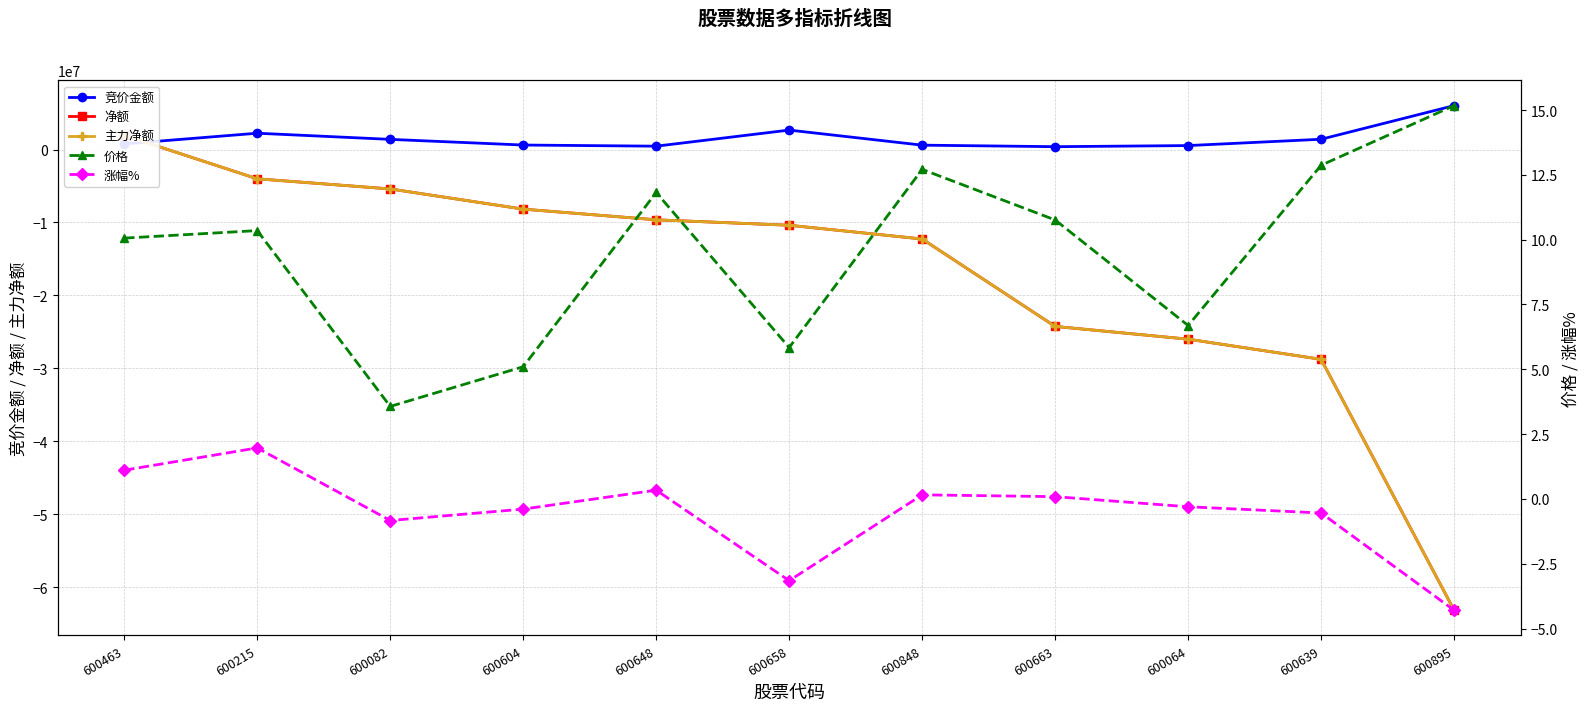

What is the difference between the 主力净额 values at 600658 and 600648?

747824.0